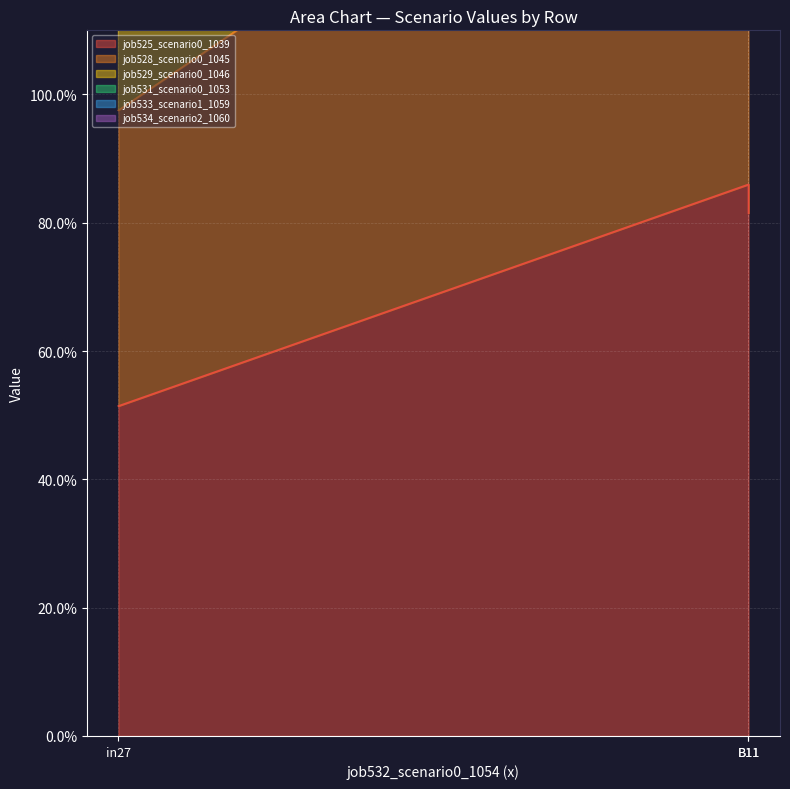

How many data points in job534_scenario2_1060 are less than 3?

1